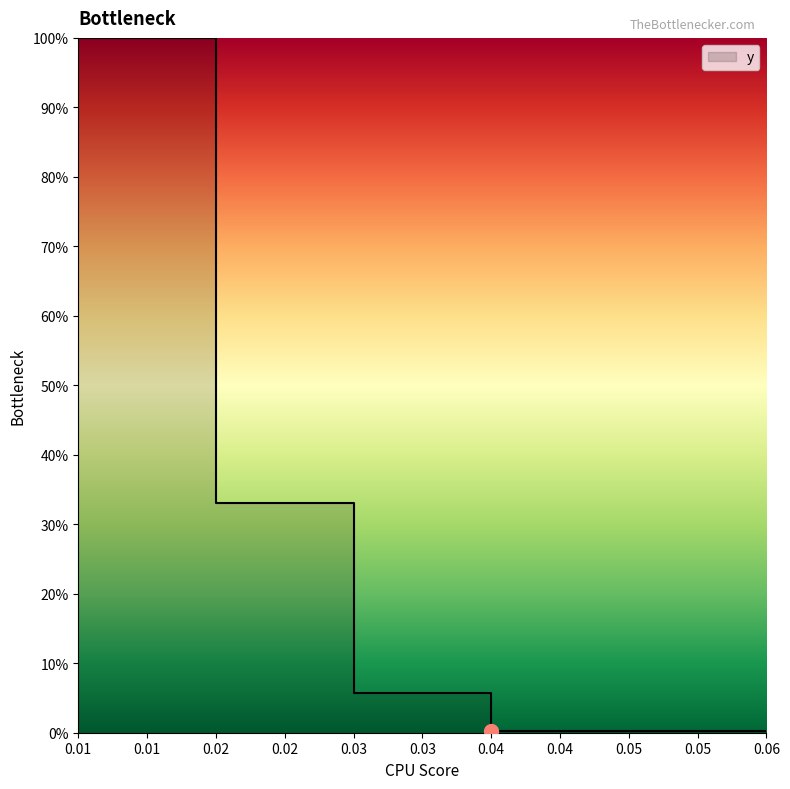

Between 0.03 and 0.01, which is larger?

0.01